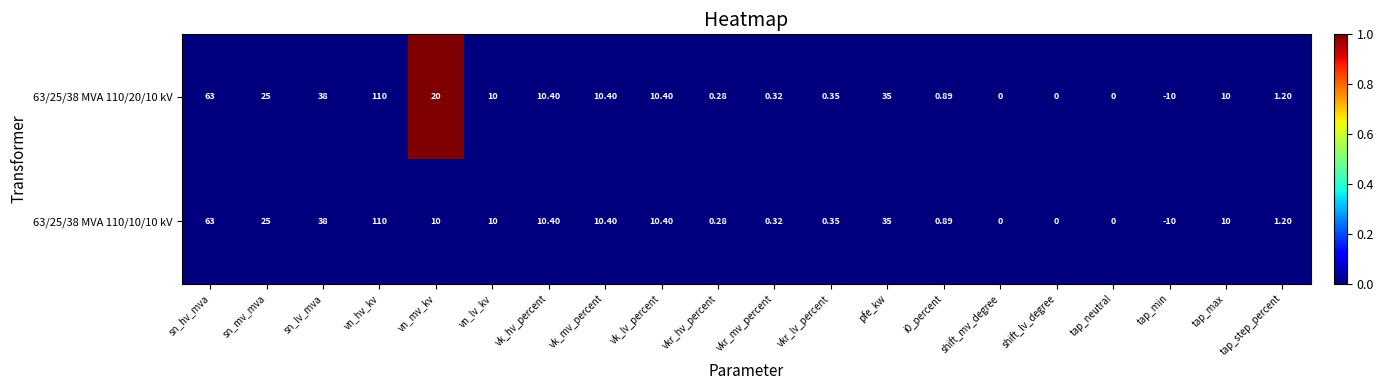

At which category is the sum across all series the highest?

vn_hv_kv